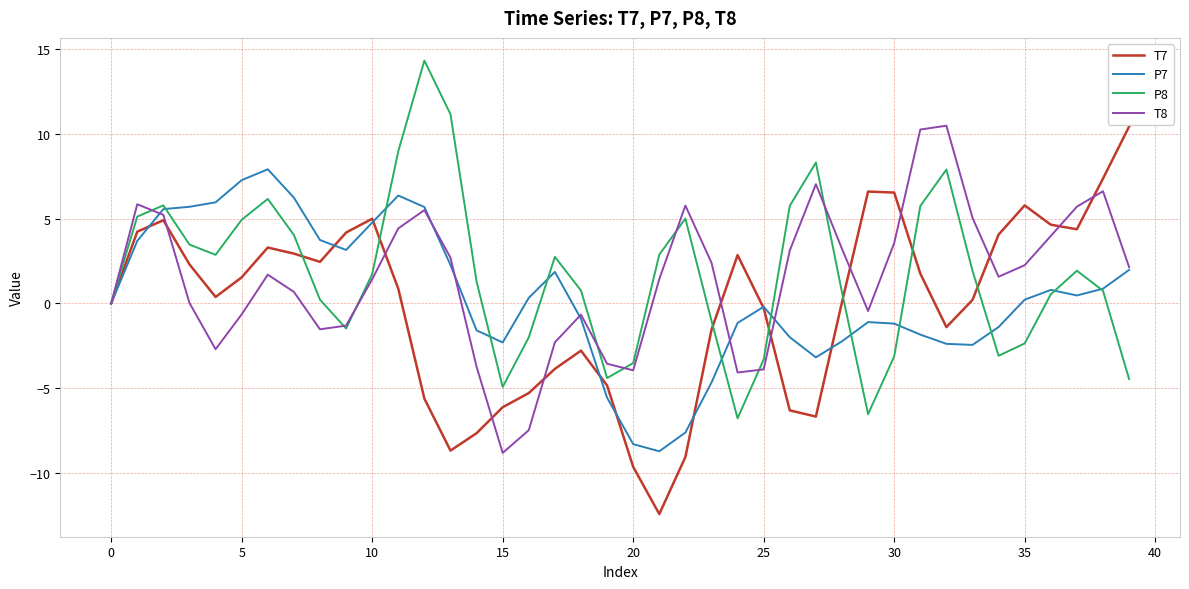

What is the highest value of the T7 series?

10.4